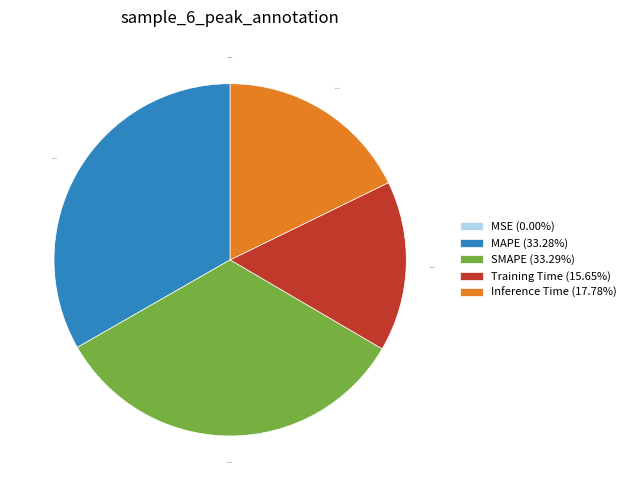

Does any single category account for the majority?

No